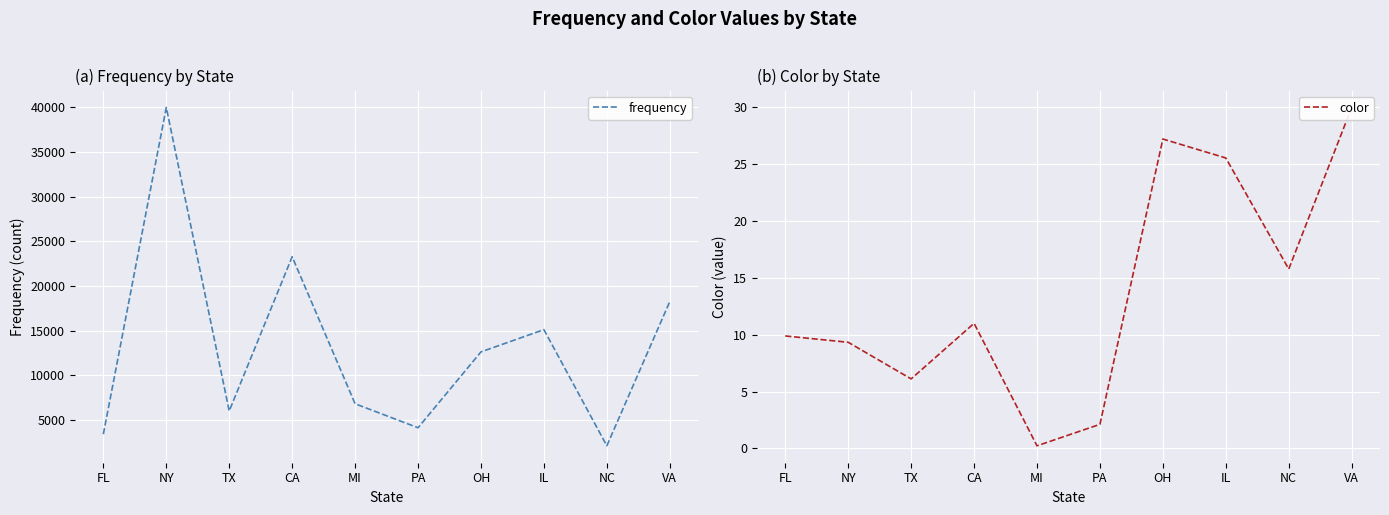

True or false: frequency has a value of 60687 at NY.

False